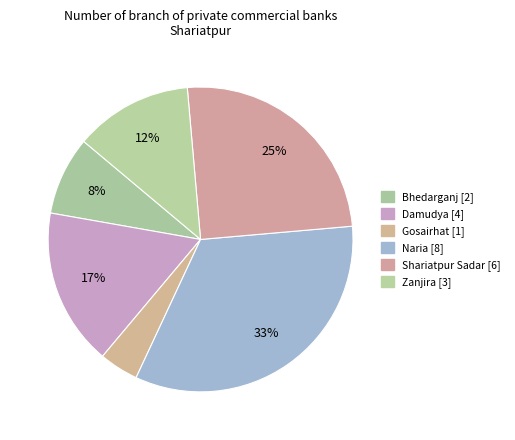

Do Shariatpur Sadar and Naria together represent more than half of the pie?

Yes